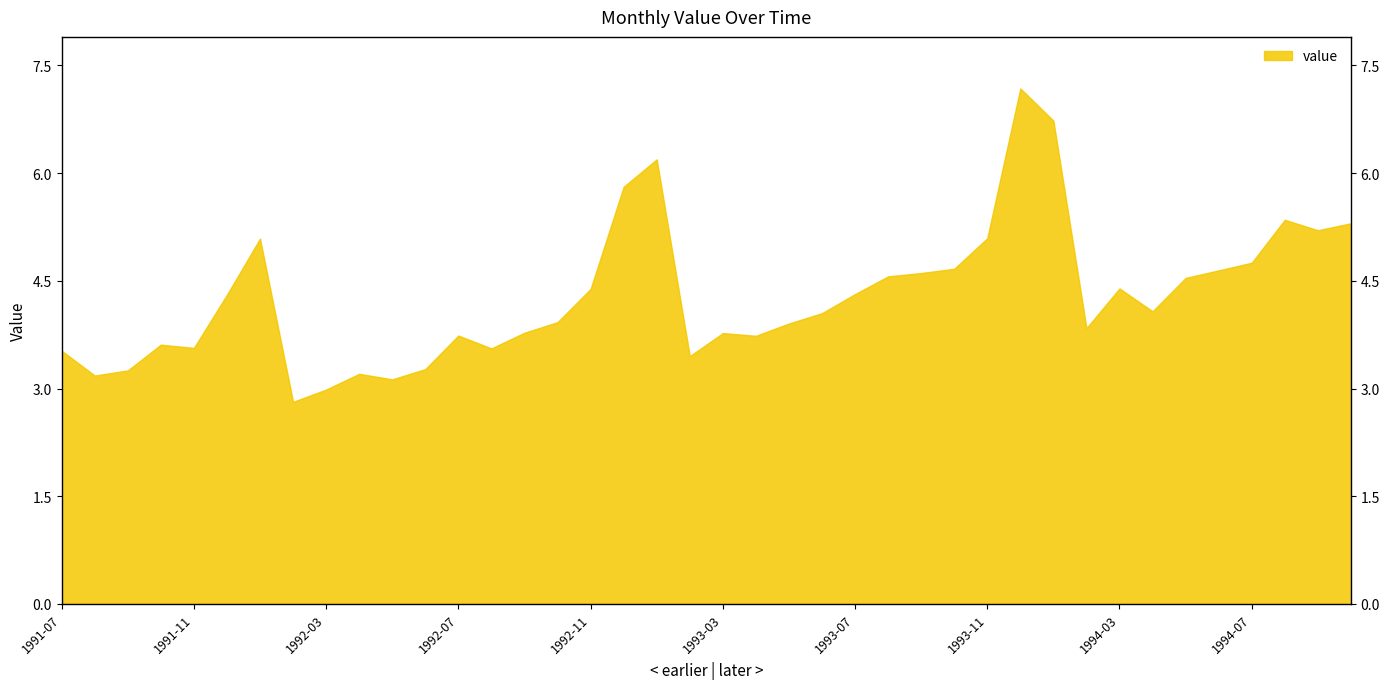

Count the number of categories in the chart.

40